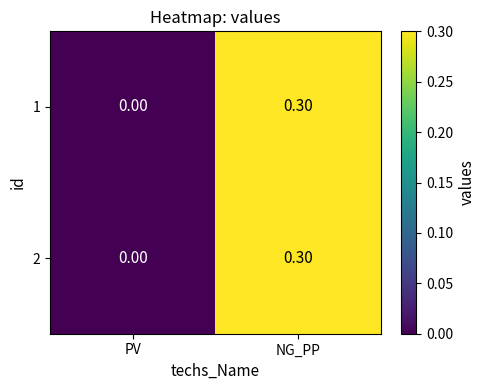

What is the total value across all series at NG_PP?

0.6